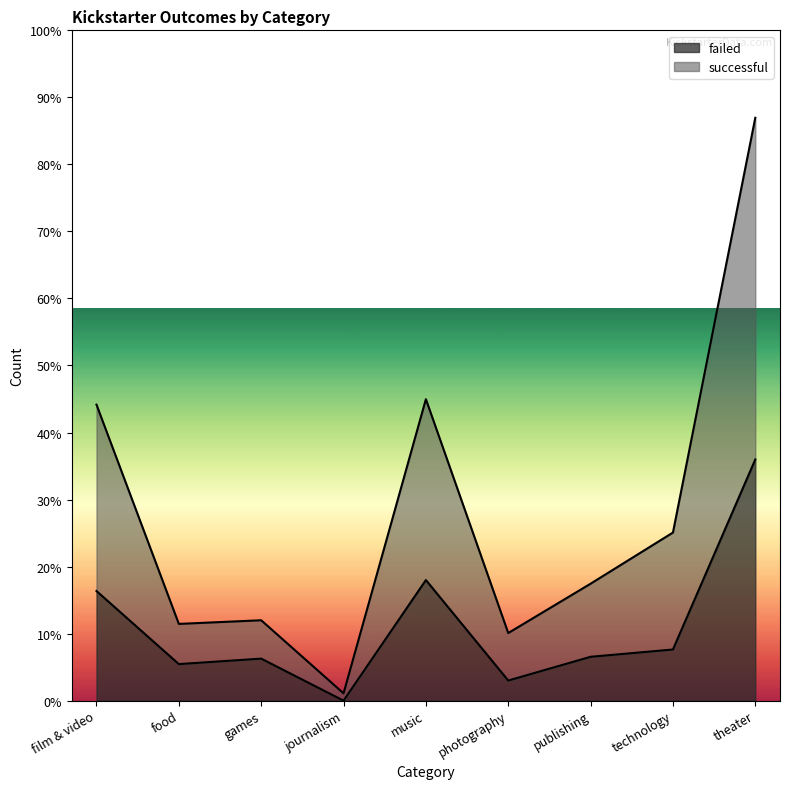

At which label does failed reach its minimum?

journalism